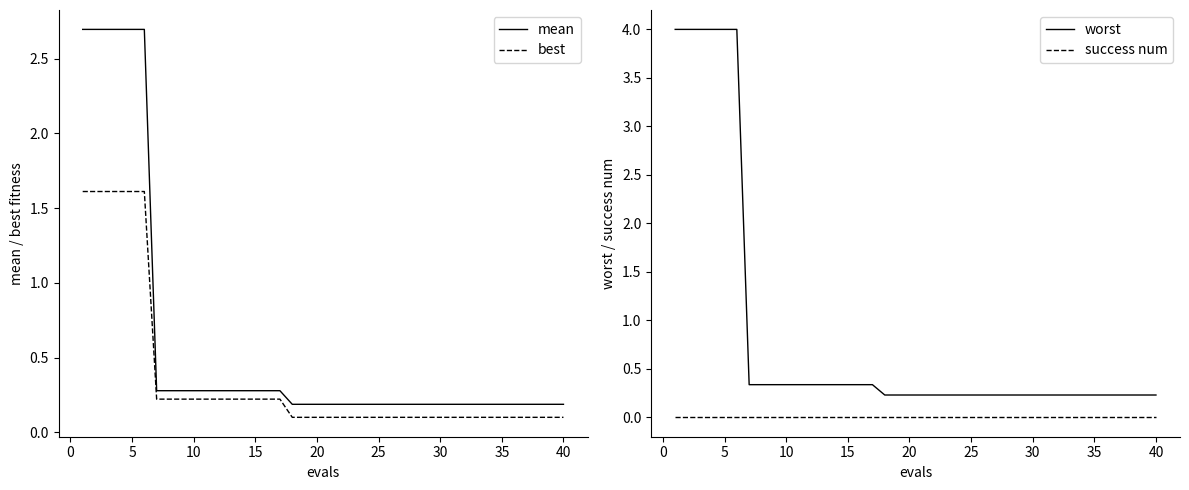

Reading right to left, transcribe all the data shown in this chart.

mean: 0.2	0.2	0.2	0.2	0.2	0.2	0.2	0.2	0.2	0.2	0.2	0.2	0.2	0.2	0.2	0.2	0.2	0.2	0.2	0.2	0.2	0.2	0.2	0.3	0.3	0.3	0.3	0.3	0.3	0.3	0.3	0.3	0.3	0.3	2.7	2.7	2.7	2.7	2.7	2.7
best: 0.1	0.1	0.1	0.1	0.1	0.1	0.1	0.1	0.1	0.1	0.1	0.1	0.1	0.1	0.1	0.1	0.1	0.1	0.1	0.1	0.1	0.1	0.1	0.2	0.2	0.2	0.2	0.2	0.2	0.2	0.2	0.2	0.2	0.2	1.6	1.6	1.6	1.6	1.6	1.6
worst: 0.2	0.2	0.2	0.2	0.2	0.2	0.2	0.2	0.2	0.2	0.2	0.2	0.2	0.2	0.2	0.2	0.2	0.2	0.2	0.2	0.2	0.2	0.2	0.3	0.3	0.3	0.3	0.3	0.3	0.3	0.3	0.3	0.3	0.3	4.0	4.0	4.0	4.0	4.0	4.0
success num: 0.0	0.0	0.0	0.0	0.0	0.0	0.0	0.0	0.0	0.0	0.0	0.0	0.0	0.0	0.0	0.0	0.0	0.0	0.0	0.0	0.0	0.0	0.0	0.0	0.0	0.0	0.0	0.0	0.0	0.0	0.0	0.0	0.0	0.0	0.0	0.0	0.0	0.0	0.0	0.0